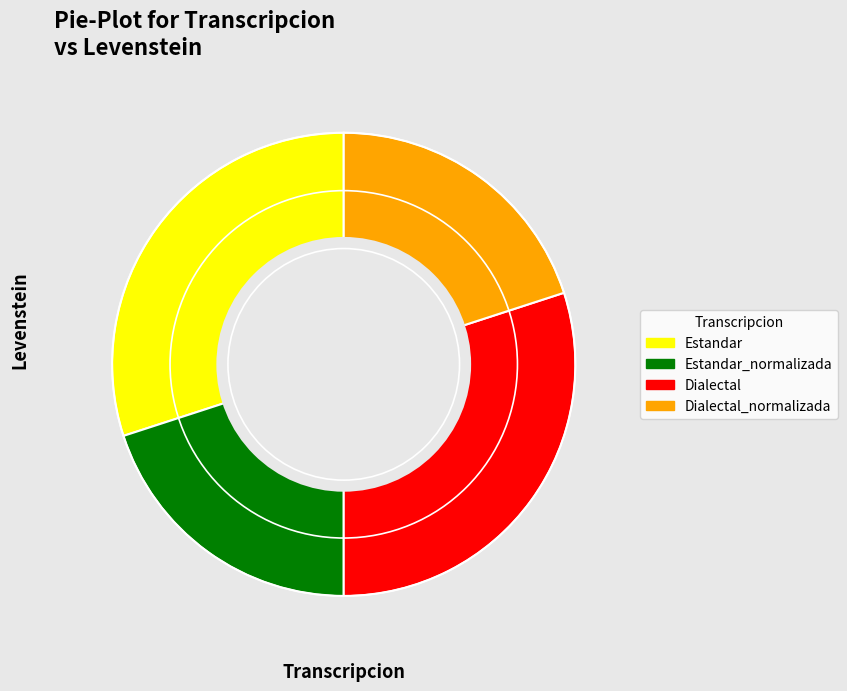

True or false: Dialectal_normalizada accounts for 13% of the total.

False